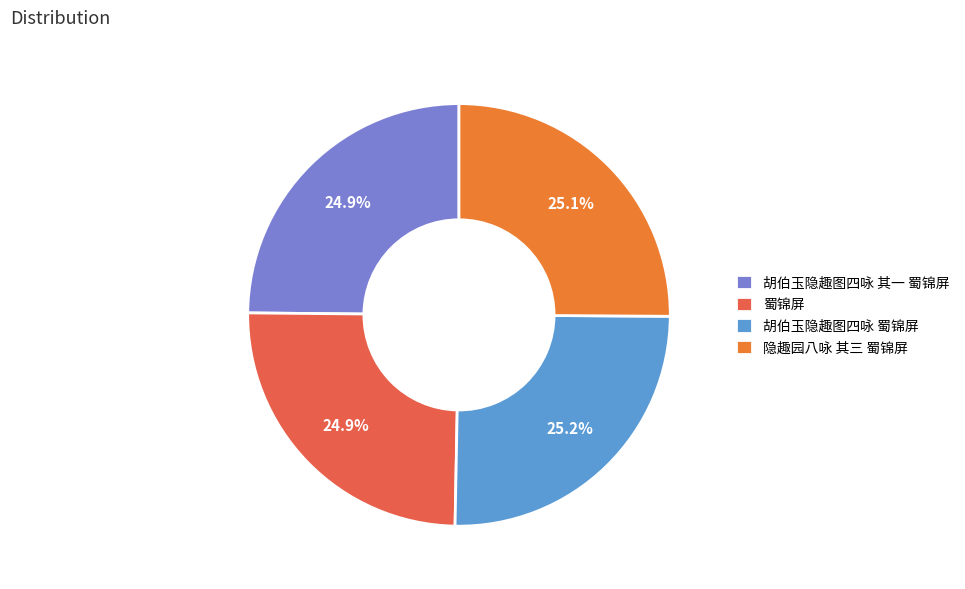

The 隐趣园八咏 其三 蜀锦屏 slice represents 25% of the pie. True or false?

True